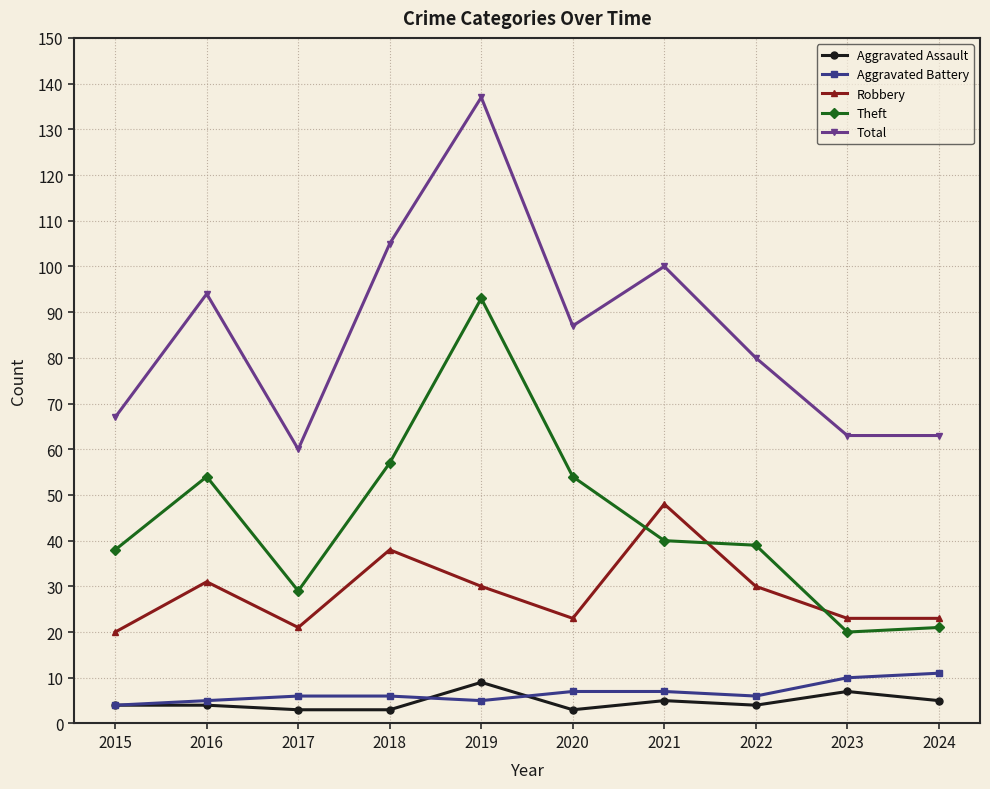

How many data points in Robbery are less than 30?

5